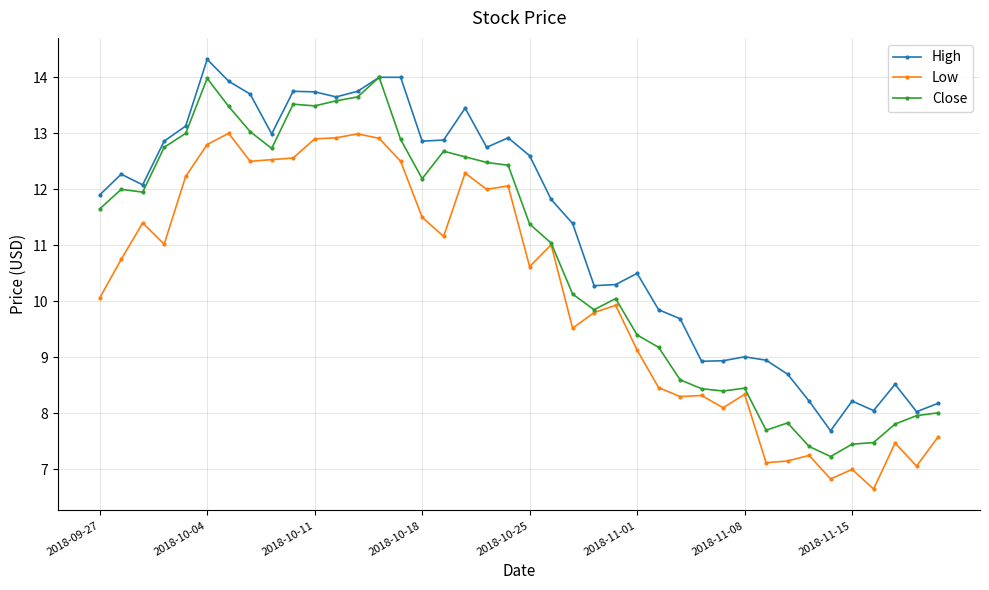

What is the value of the Close point at the 14th from the left?

14.0